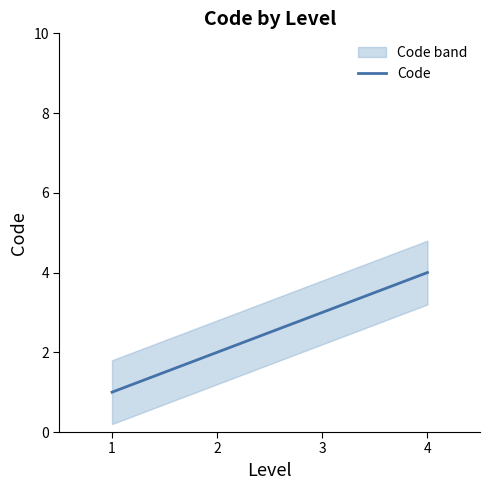

What is the sum of the values at 3 and 1?

4